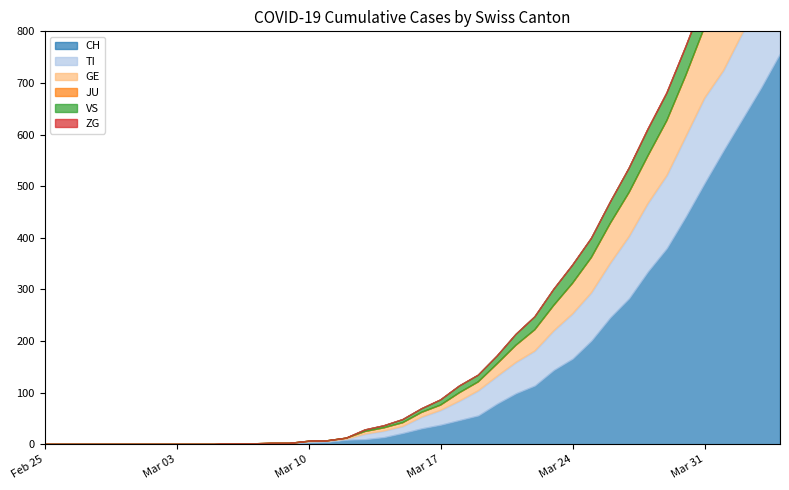

What position from the right is 2020-04-04?

1